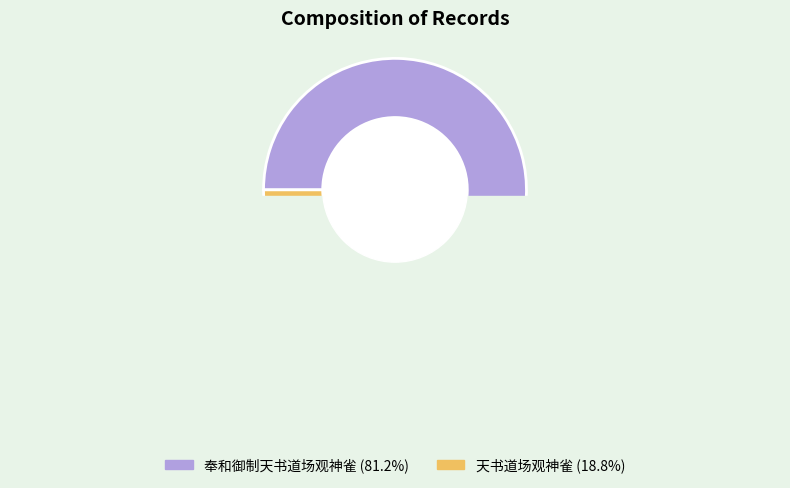

Does 奉和御制天书道场观神雀 represent more than half of the total?

Yes